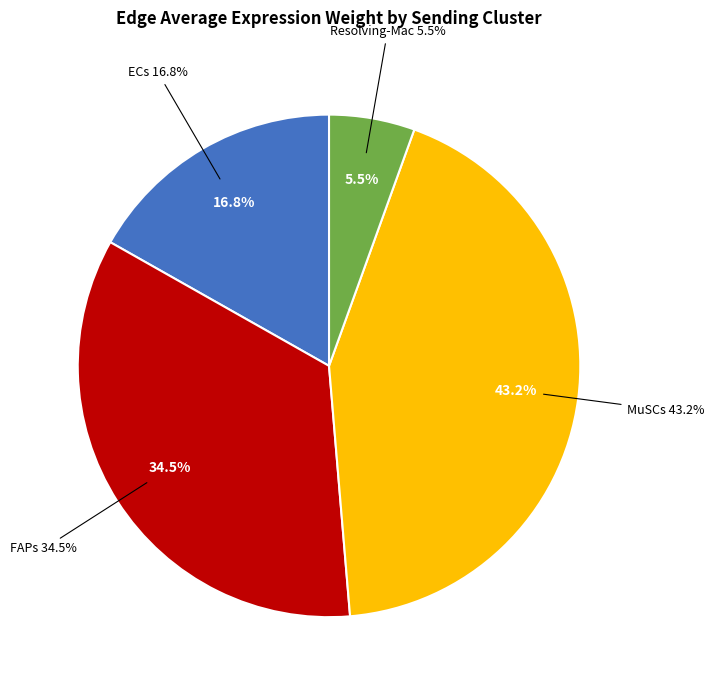

Count the number of slices in the pie.

4